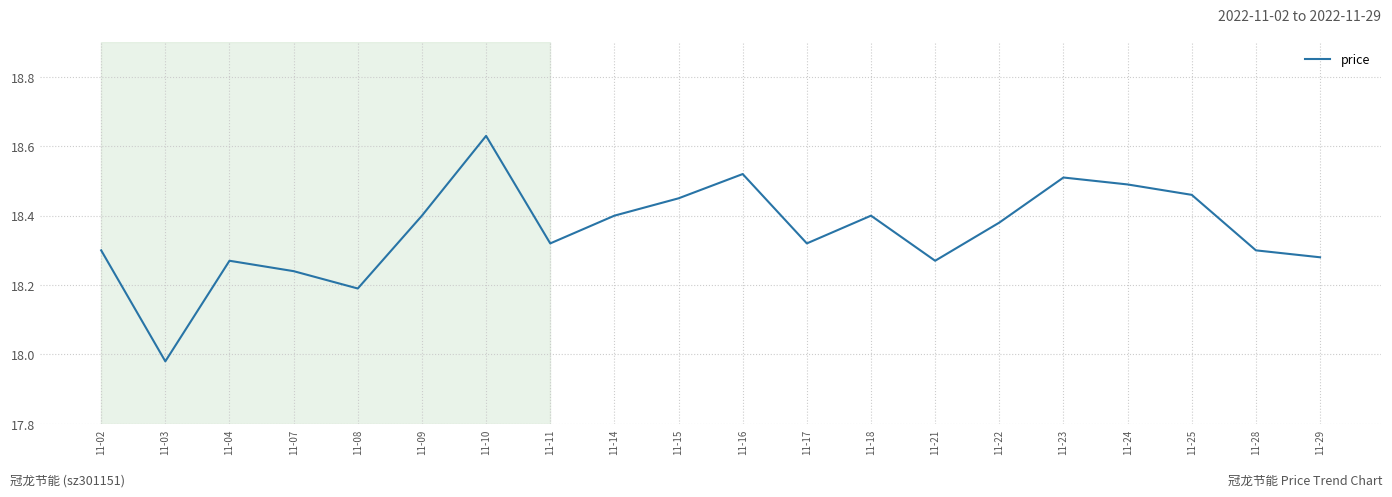

What is the change in value from 11-22 to 11-25?

+0.1